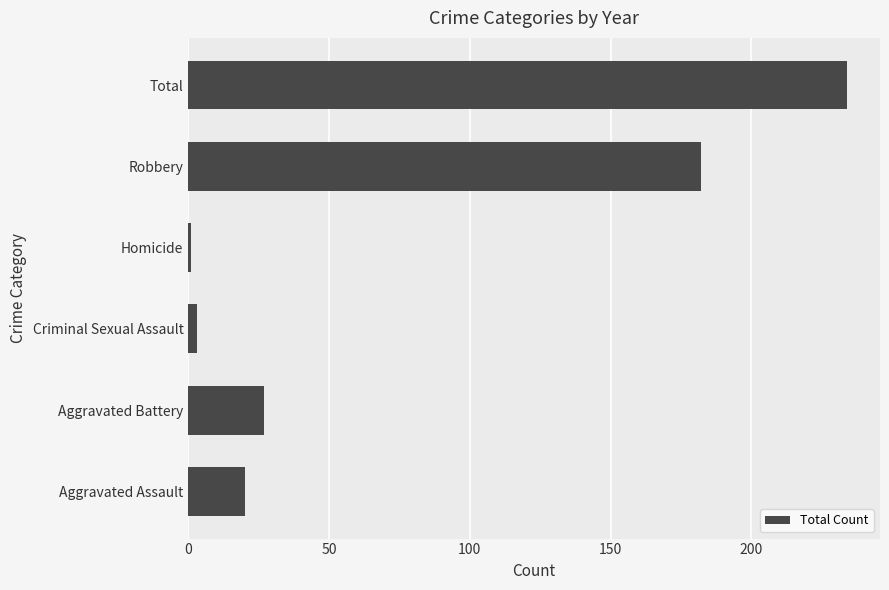

Reading bottom to top, transcribe all the data shown in this chart.

Aggravated Assault=20	Aggravated Battery=27	Criminal Sexual Assault=3	Homicide=1	Robbery=182	Total=234